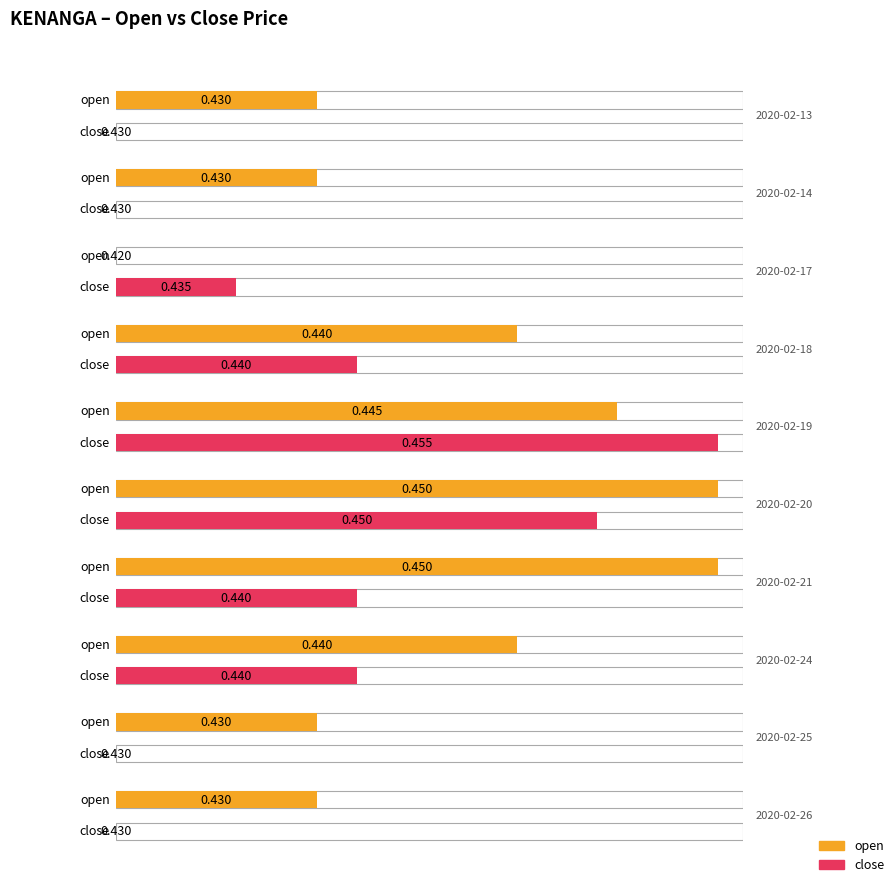

What are all the series names shown in the legend?

open, close